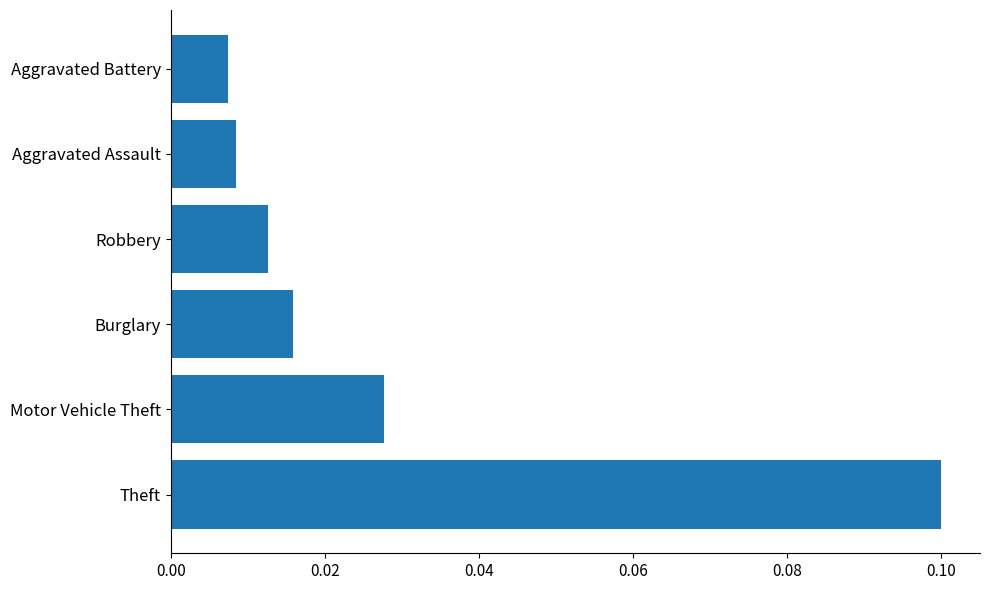

What is the sum of all values?

0.2